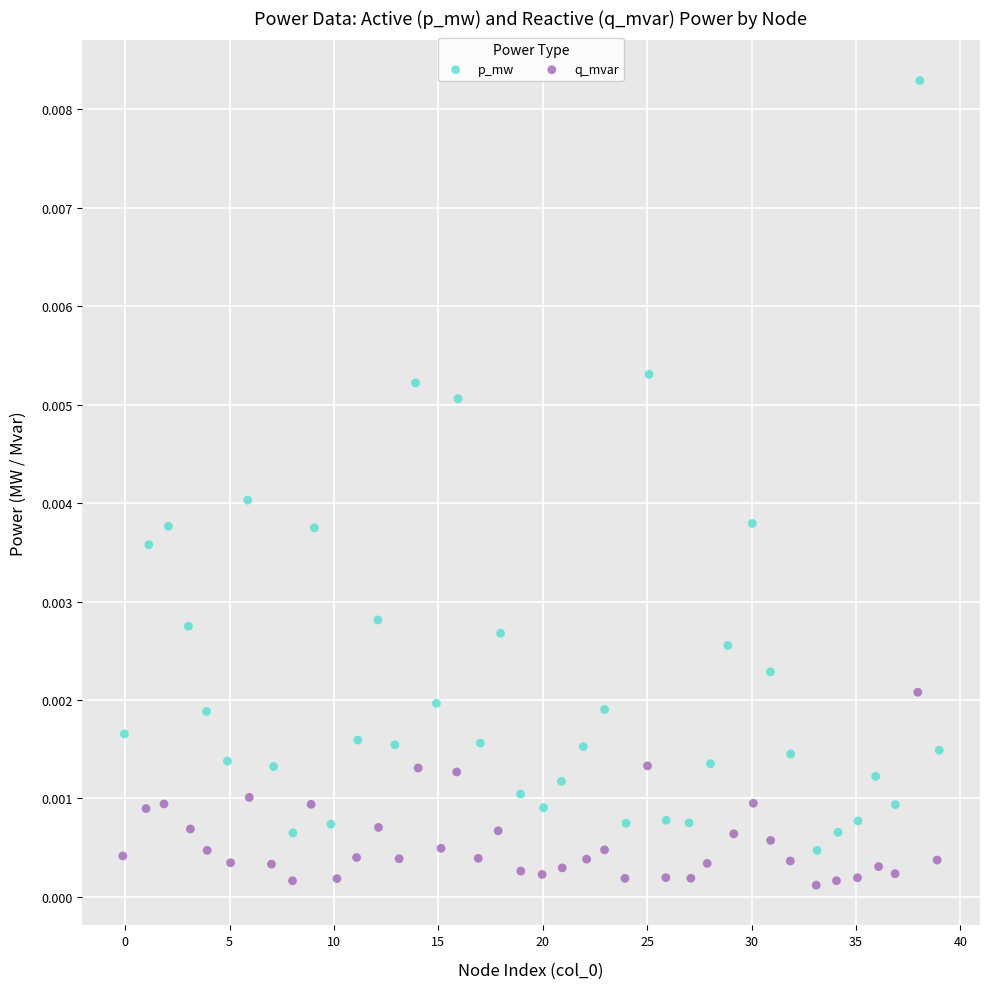

What are all the series names shown in the legend?

p_mw, q_mvar